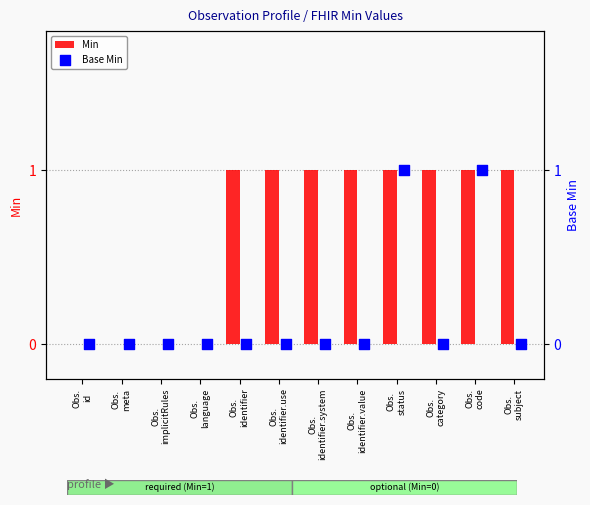

Which series has the largest total across all categories?

Min